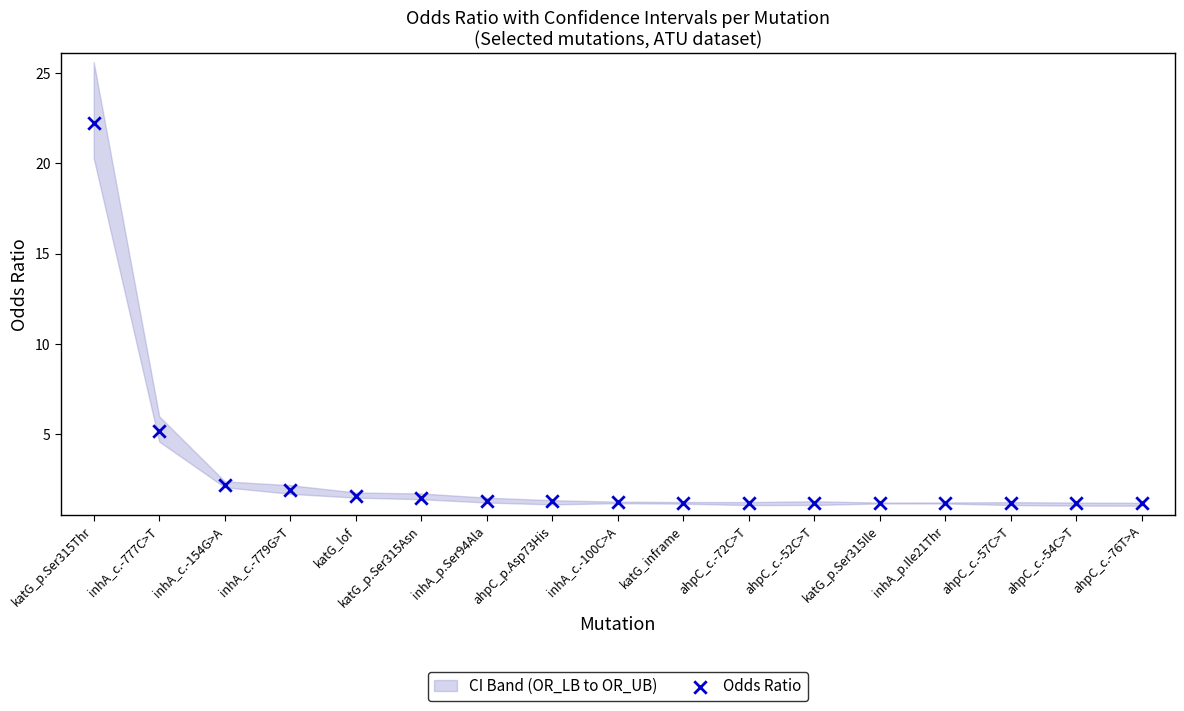

What Y value in the scatter plot is closest to 11?

5.2